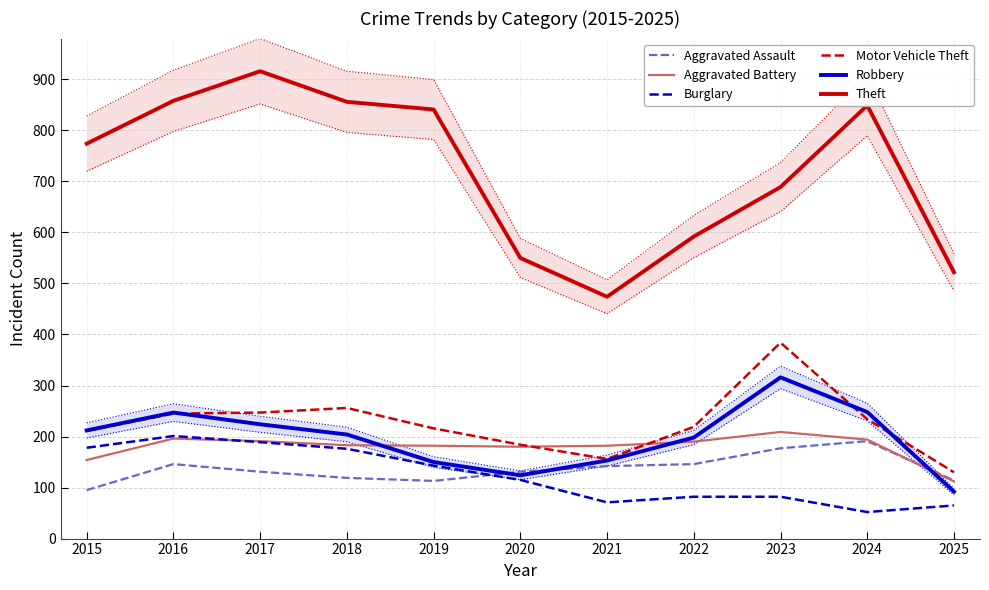

Reading left to right, what are all the values shown in this chart?

Aggravated Assault: 2015=95	2016=146	2017=131	2018=119	2019=113	2020=131	2021=142	2022=146	2023=177	2024=191	2025=114
Aggravated Battery: 2015=154	2016=196	2017=191	2018=183	2019=182	2020=180	2021=182	2022=190	2023=209	2024=194	2025=112
Burglary: 2015=178	2016=201	2017=189	2018=176	2019=143	2020=115	2021=71	2022=82	2023=82	2024=52	2025=65
Motor Vehicle Theft: 2015=211	2016=245	2017=247	2018=256	2019=216	2020=184	2021=156	2022=219	2023=384	2024=234	2025=130
Robbery: 2015=212	2016=247	2017=224	2018=204	2019=150	2020=124	2021=153	2022=198	2023=316	2024=248	2025=92
Theft: 2015=774	2016=858	2017=916	2018=856	2019=841	2020=550	2021=474	2022=592	2023=689	2024=849	2025=522